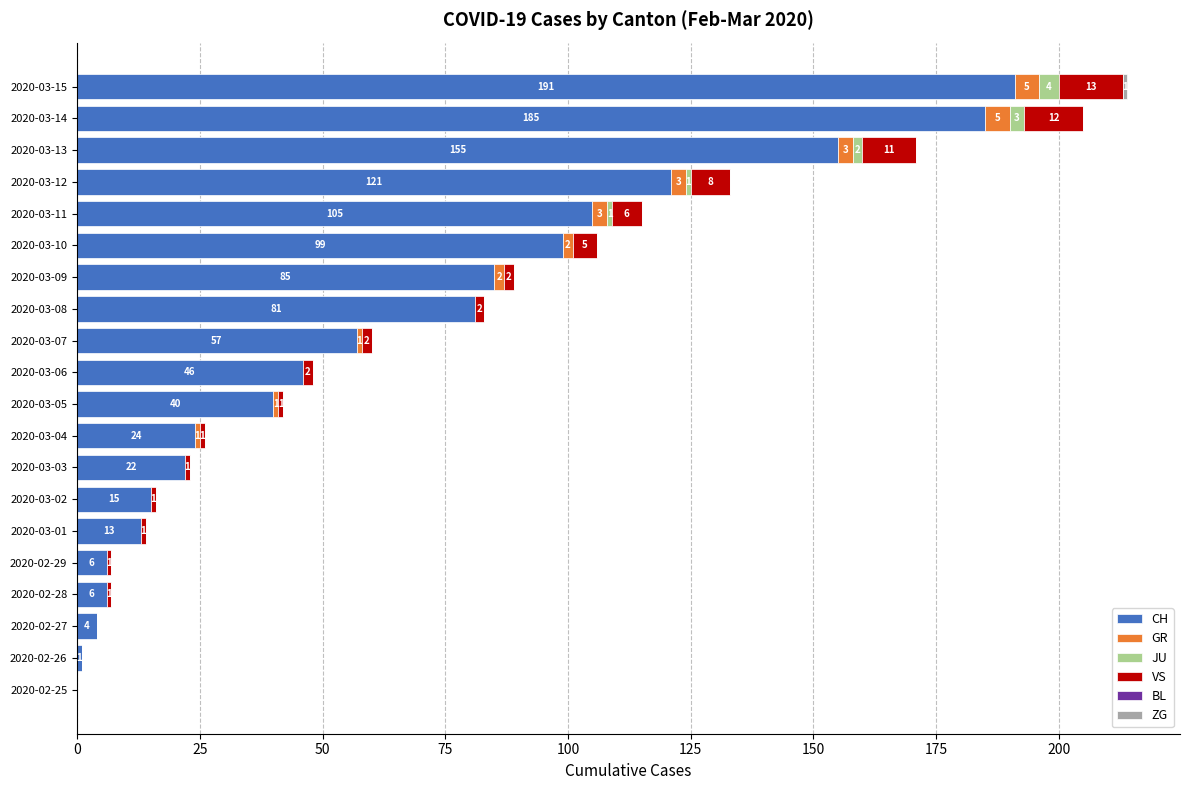

What is the total value across all series at 2020-03-14?

205